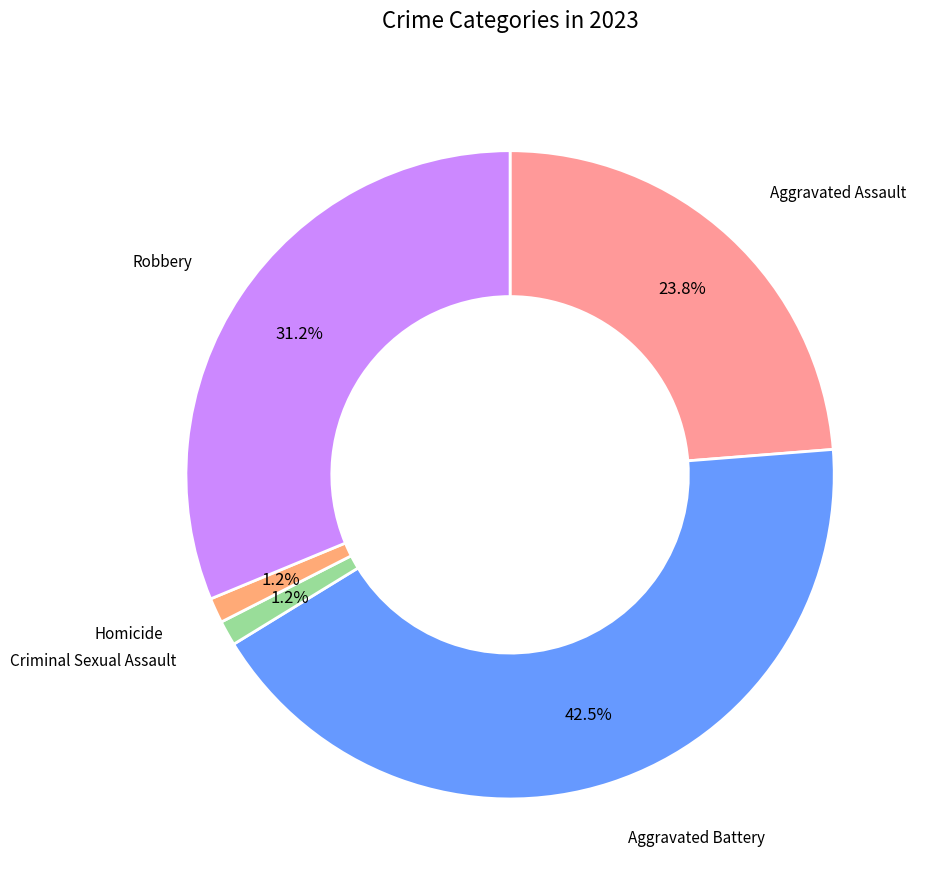

Which category has the smallest portion of the pie?

Criminal Sexual Assault